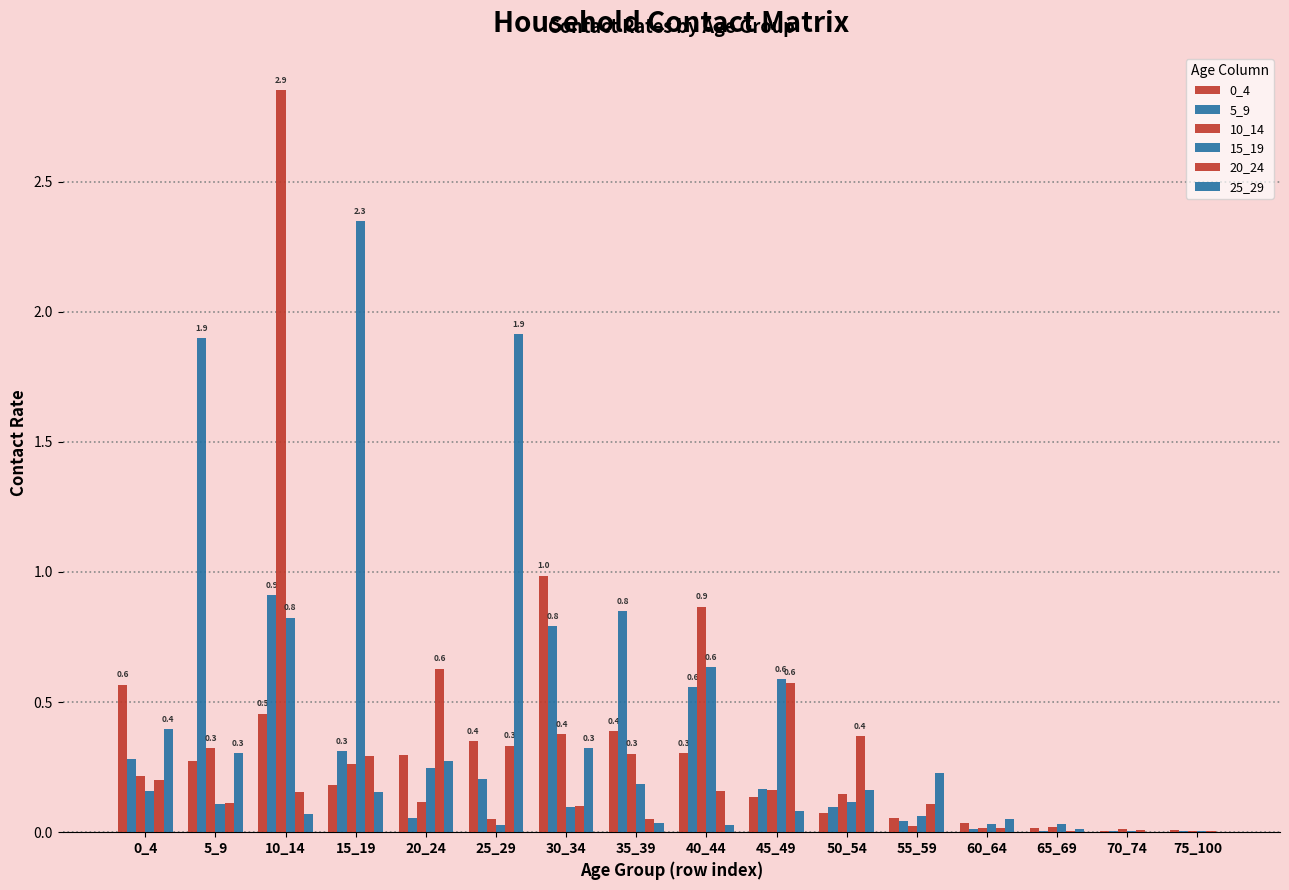

What is the total value across all series at 45_49?

1.7